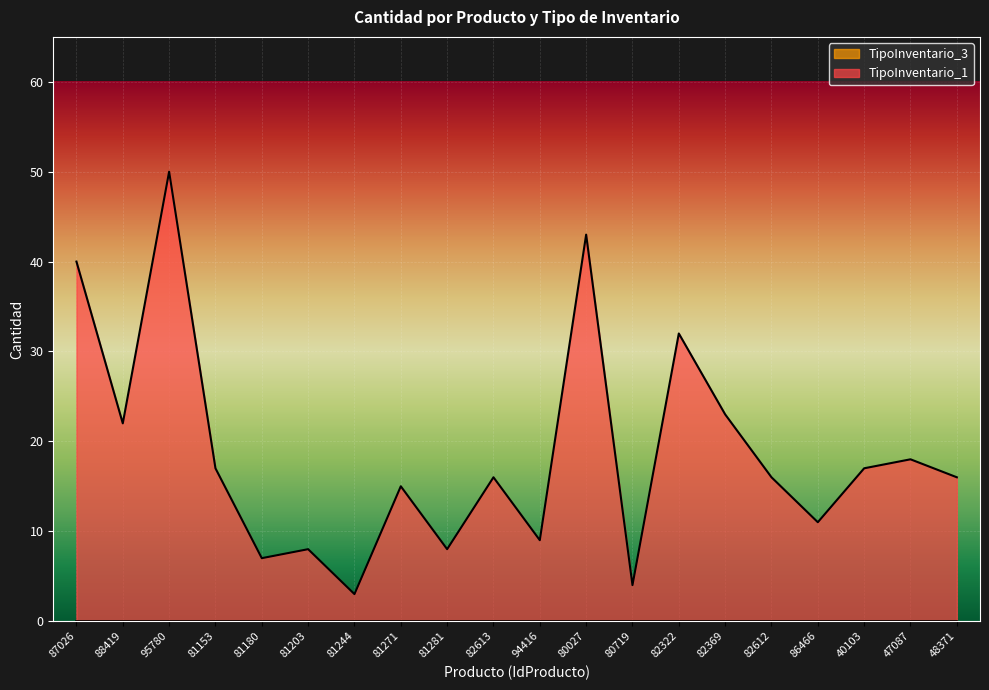

Reading right to left, extract all data points from this chart.

16	18	17	11	16	23	32	4	43	9	16	8	15	3	8	7	17	50	22	40